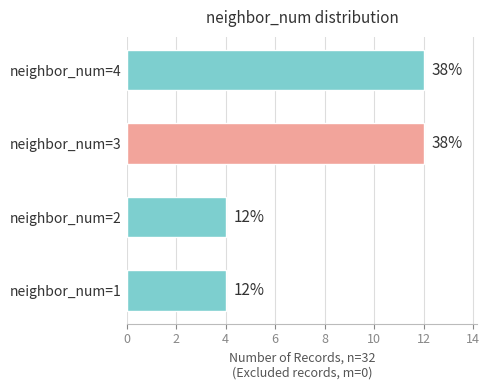

What is the smallest value displayed?

4